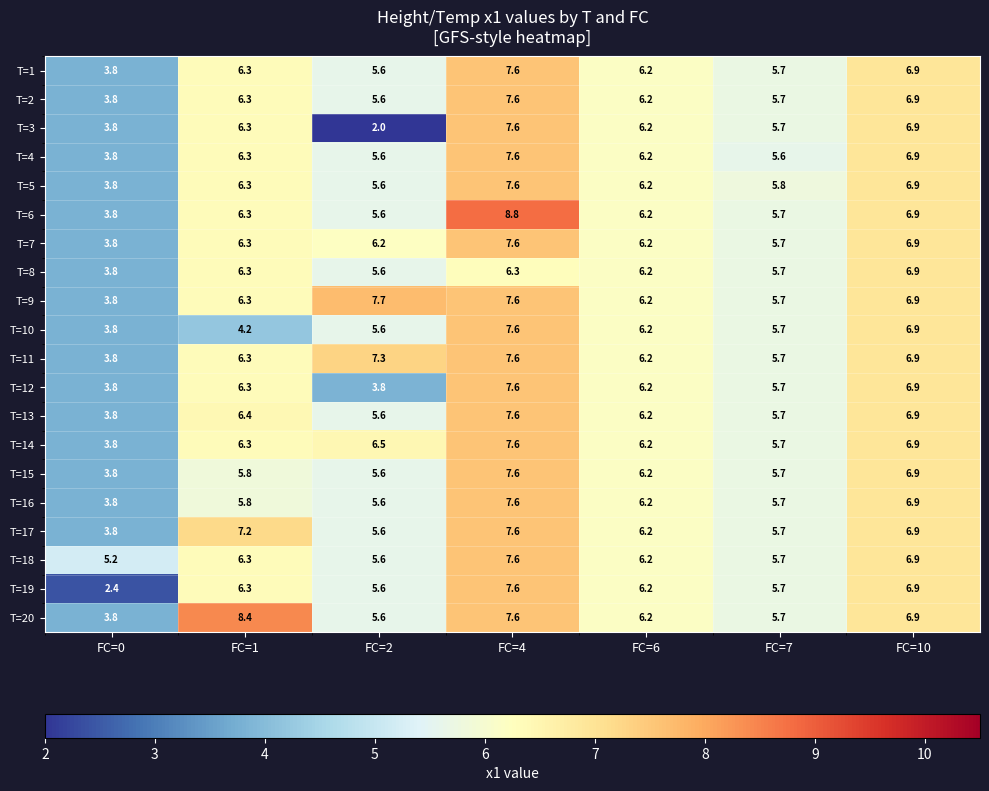

Count the number of categories in the chart.

7